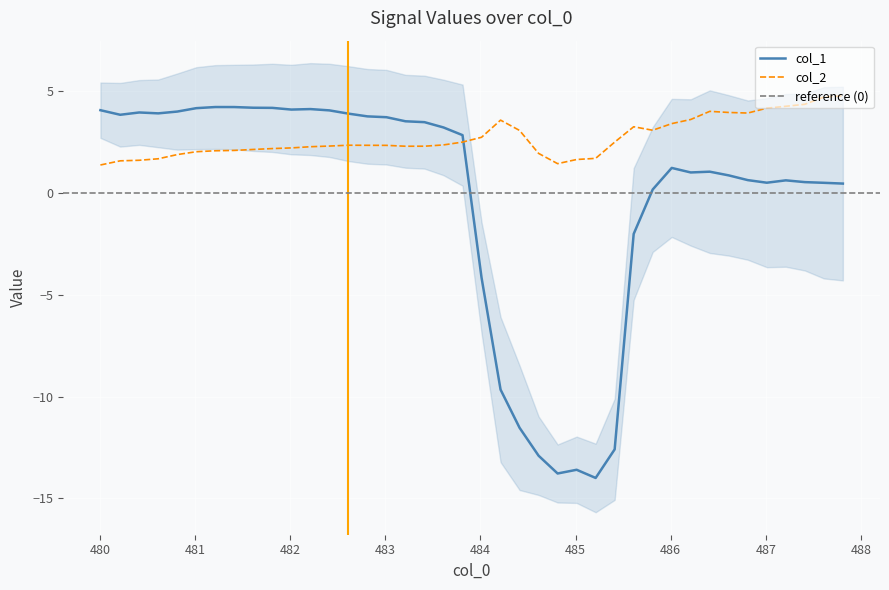

Reading right to left, extract all data points from this chart.

col_1: 0.4	0.5	0.5	0.6	0.5	0.6	0.8	1.0	1.0	1.2	0.2	-2.0	-12.6	-14.0	-13.6	-13.8	-12.9	-11.5	-9.7	-4.2	2.8	3.2	3.5	3.5	3.7	3.7	3.9	4.0	4.1	4.1	4.2	4.2	4.2	4.2	4.1	4.0	3.9	3.9	3.8	4.0
col_2: 4.8	4.7	4.3	4.2	4.1	3.9	3.9	4.0	3.6	3.4	3.1	3.2	2.5	1.7	1.6	1.4	1.9	3.1	3.6	2.7	2.5	2.3	2.3	2.3	2.3	2.3	2.3	2.3	2.3	2.2	2.2	2.1	2.1	2.1	2.0	1.9	1.7	1.6	1.6	1.4